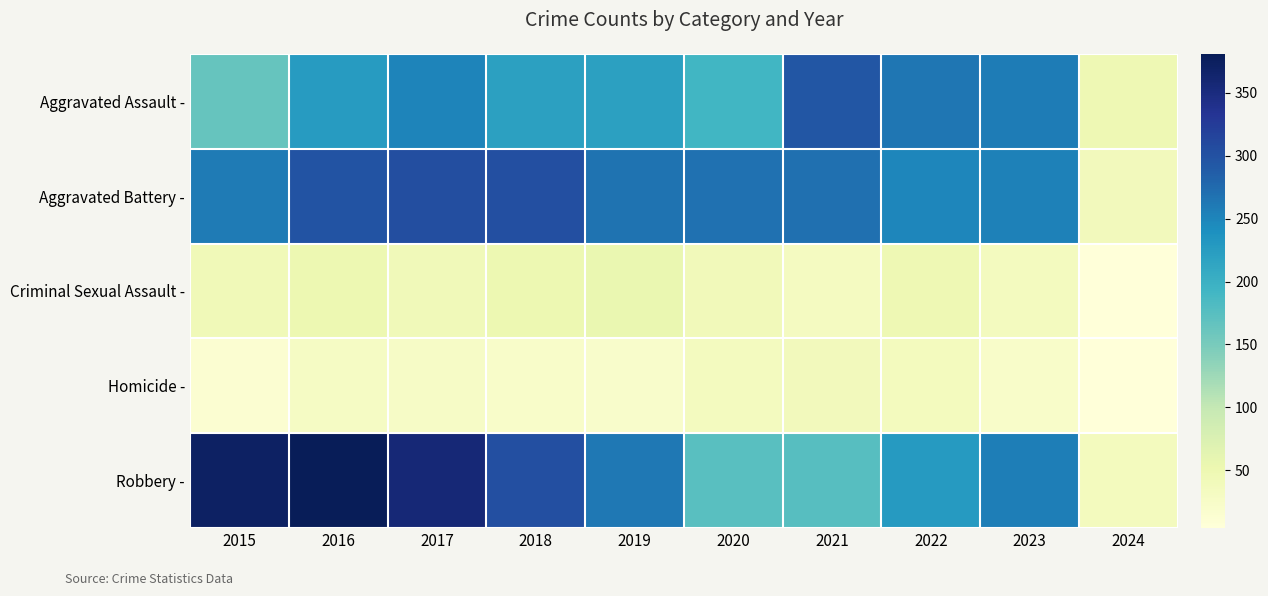

Rank the series at 2024 from lowest to highest value.

Homicide -, Criminal Sexual Assault -, Robbery -, Aggravated Battery -, Aggravated Assault -